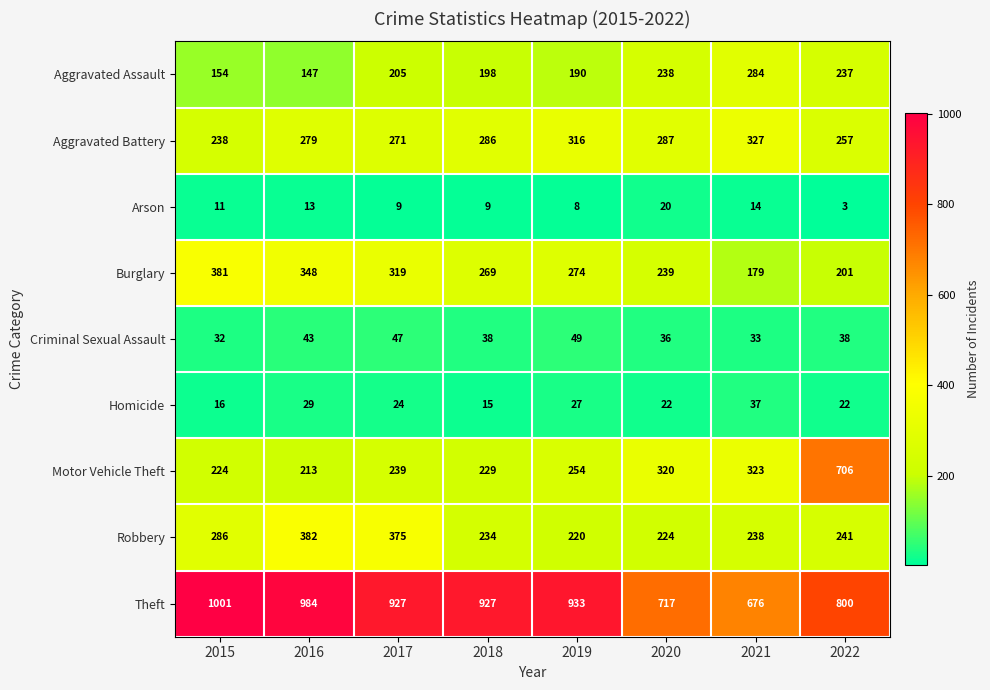

What is the average value of the Robbery series?

275